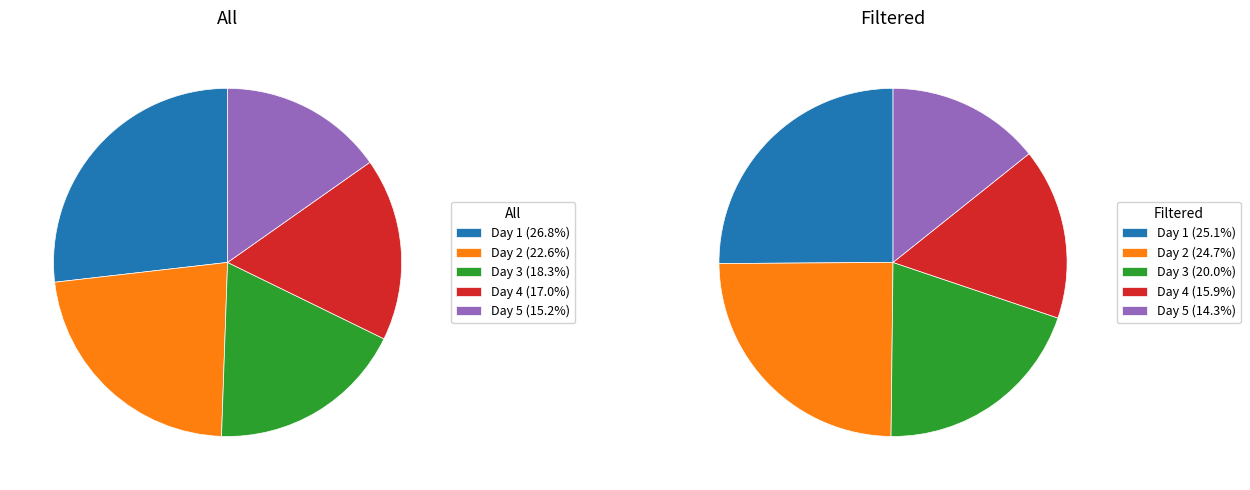

To the nearest percent, what is the combined percentage of Day 2 and Day 3?

41%